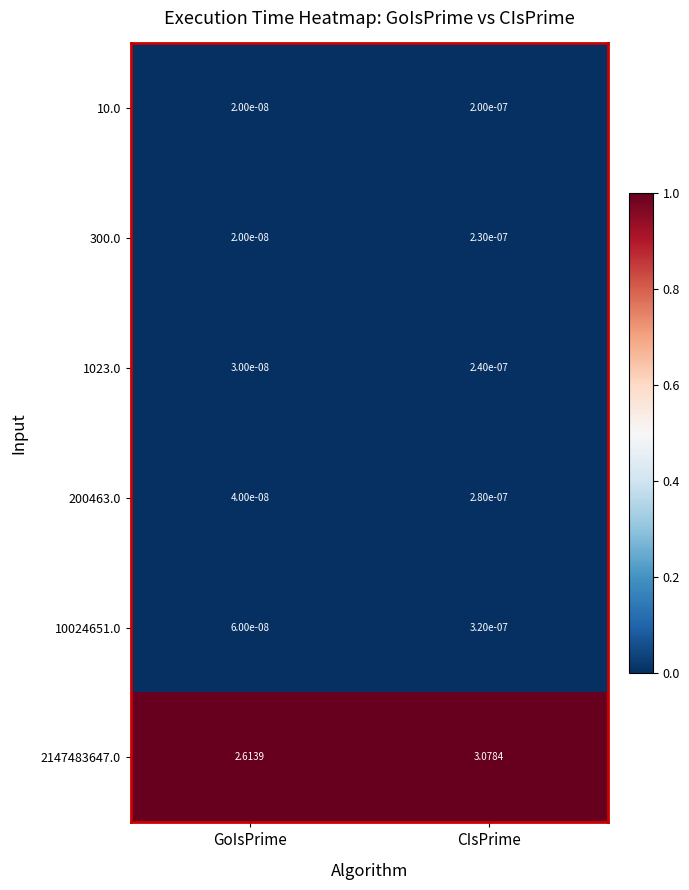

At how many categories does at least one series exceed 0?

2